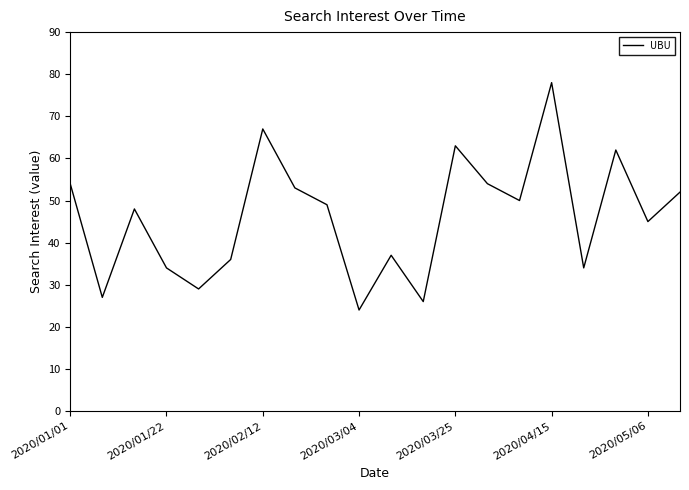

What is the minimum value shown in the chart?

24